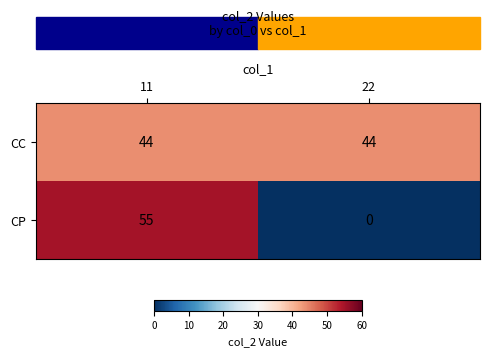

Rank the series at 22 from lowest to highest value.

CP, CC